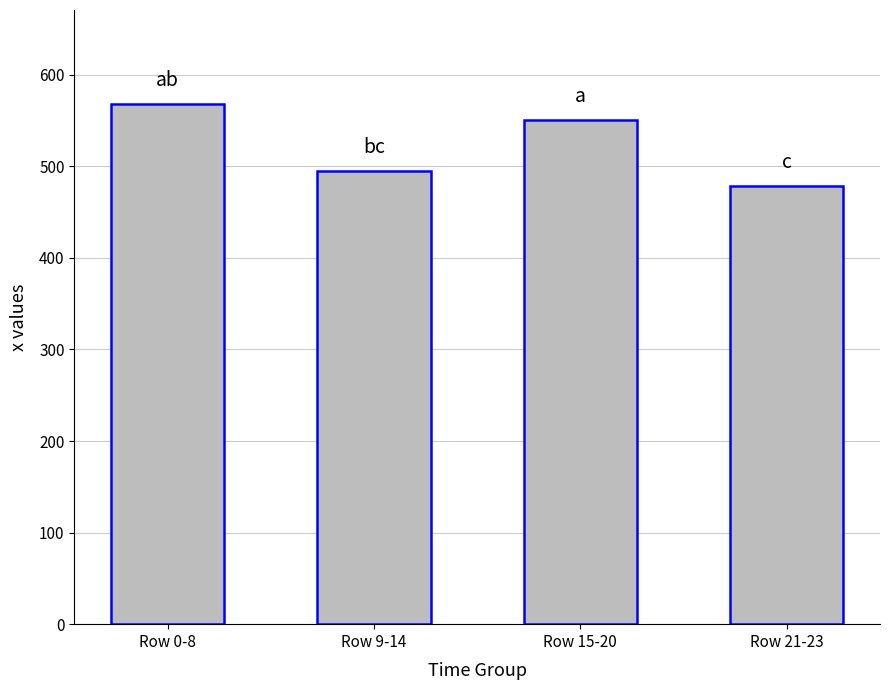

How many data points are above 550?

2